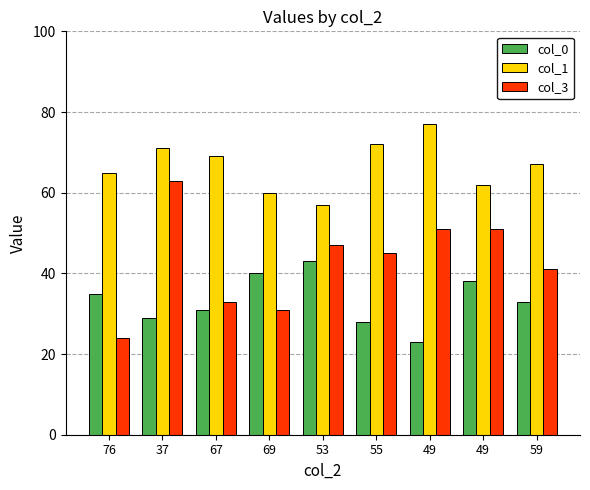

Does the chart contain any negative values?

No